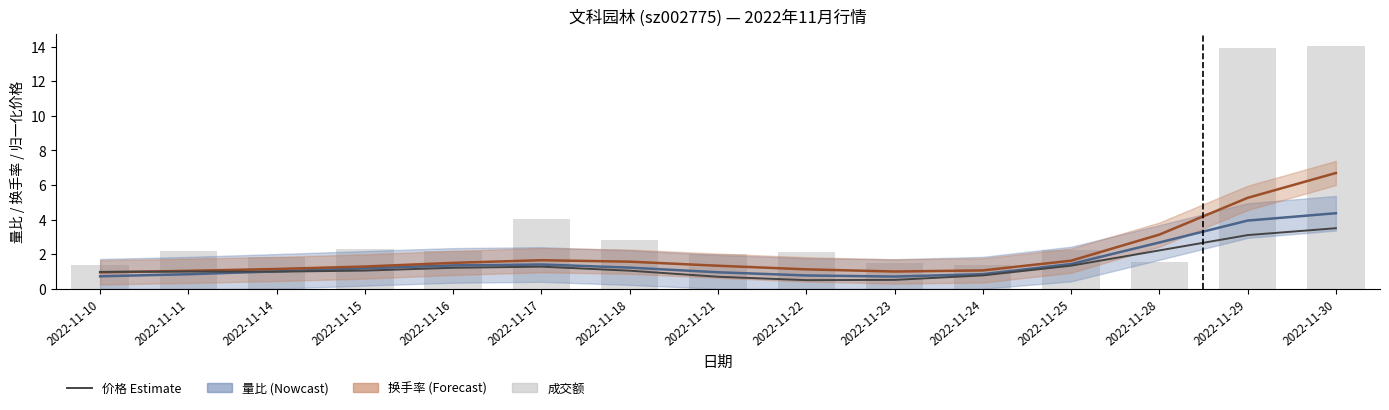

At which category is the sum across all series the highest?

2022-11-30